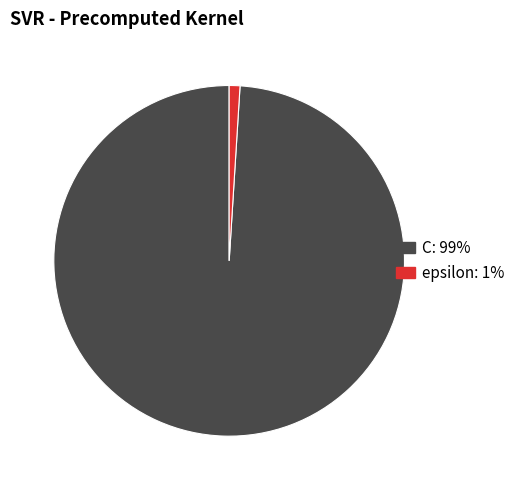

Which has a higher value, epsilon: 1% or C: 99%?

C: 99%